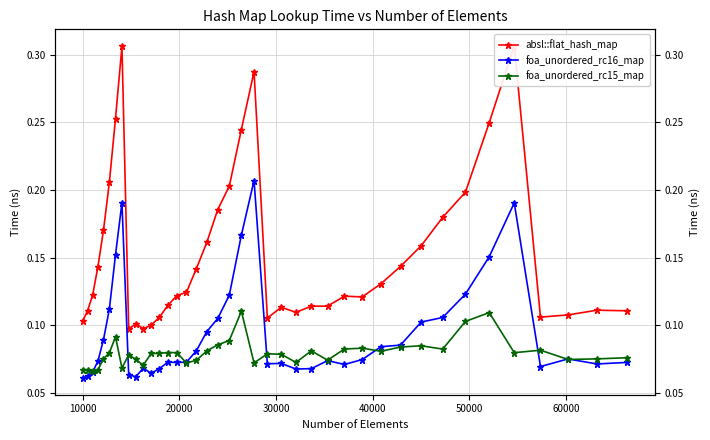

True or false: absl::flat_hash_map and foa_unordered_rc16_map cross at least once.

False